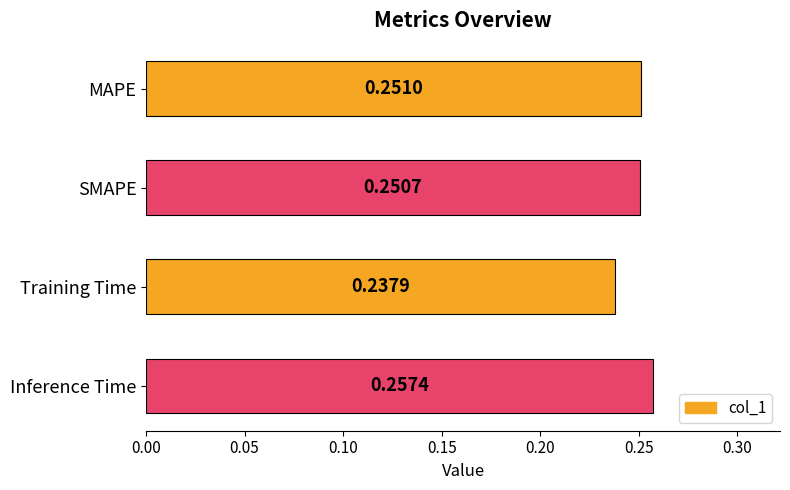

At which label is the value closest to 0?

Training Time